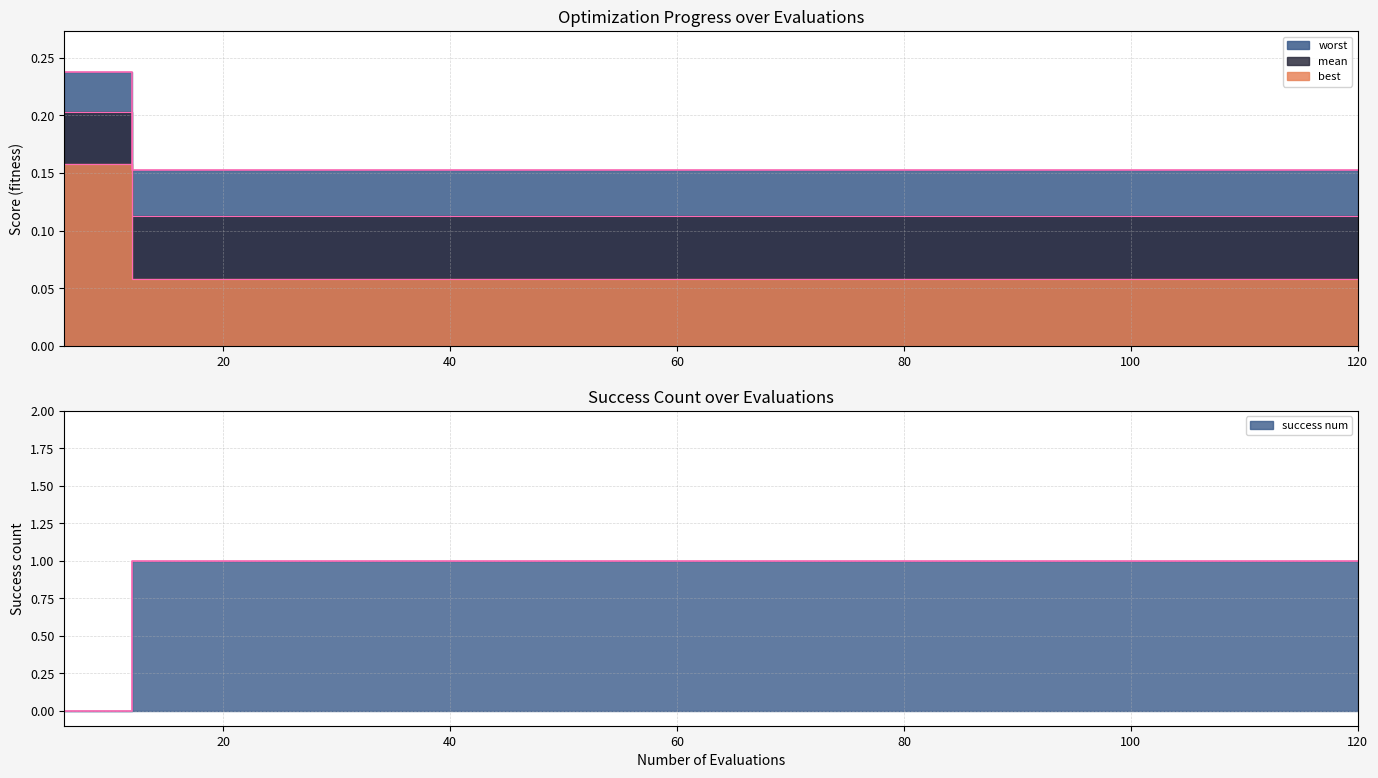

What is the value of the success num point at the 11th from the left?

1.0